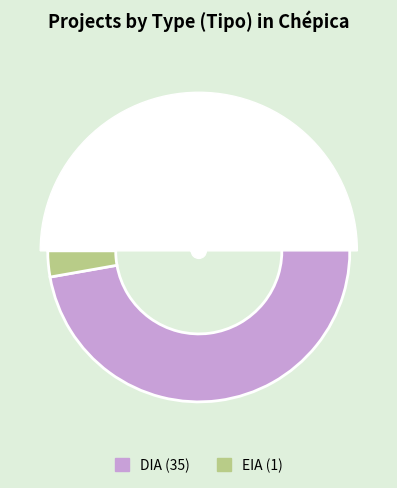

Count the number of slices in the pie.

2